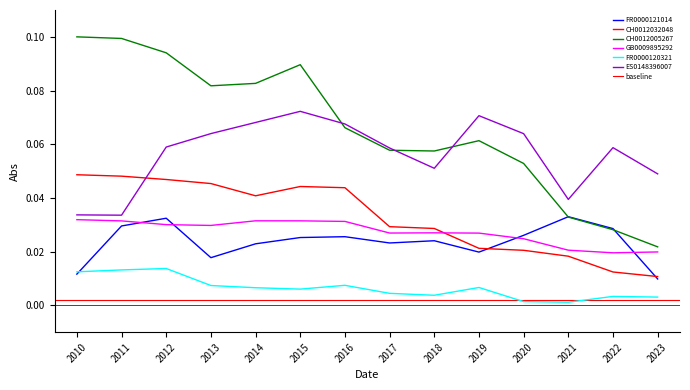

Which series has the largest range (max minus min)?

CH0012005267